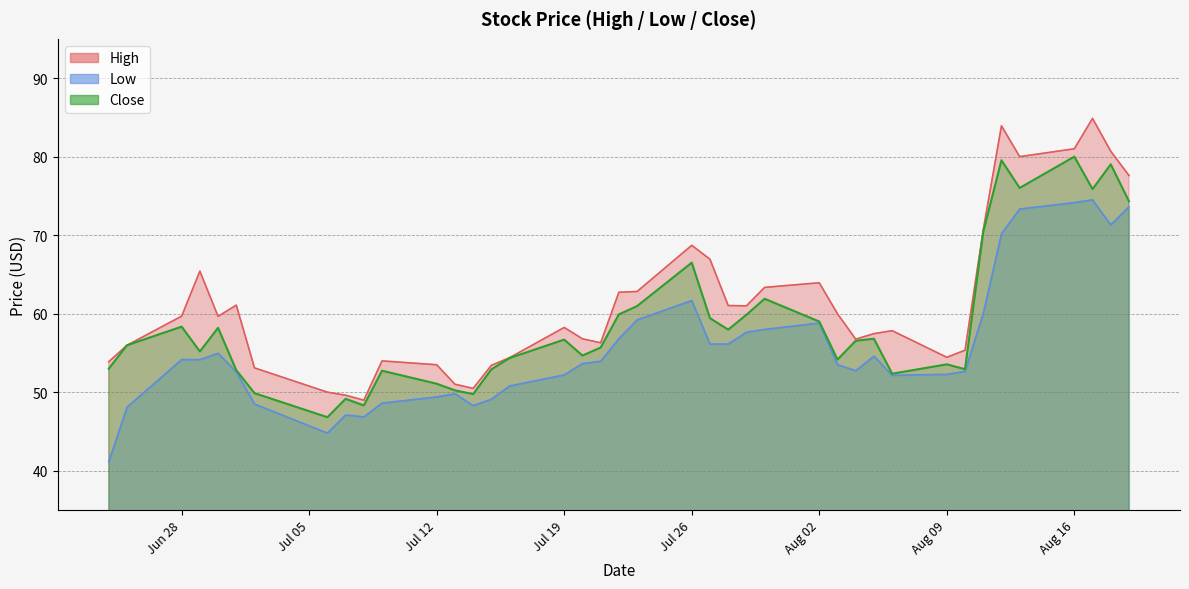

Which series has the largest range (max minus min)?

High